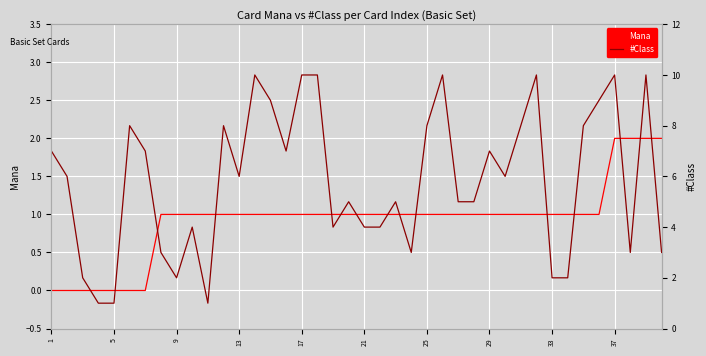

Rank the series by their average value, from lowest to highest.

Mana, #Class